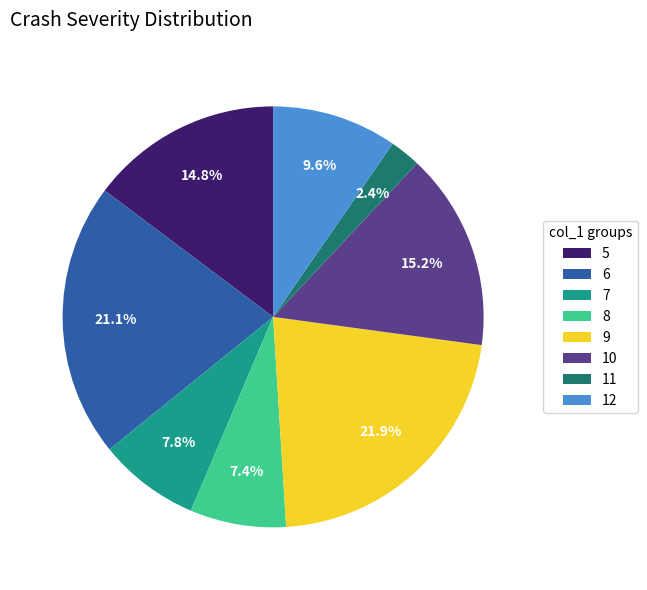

What percentage is the 7 slice, to the nearest percent?

8%